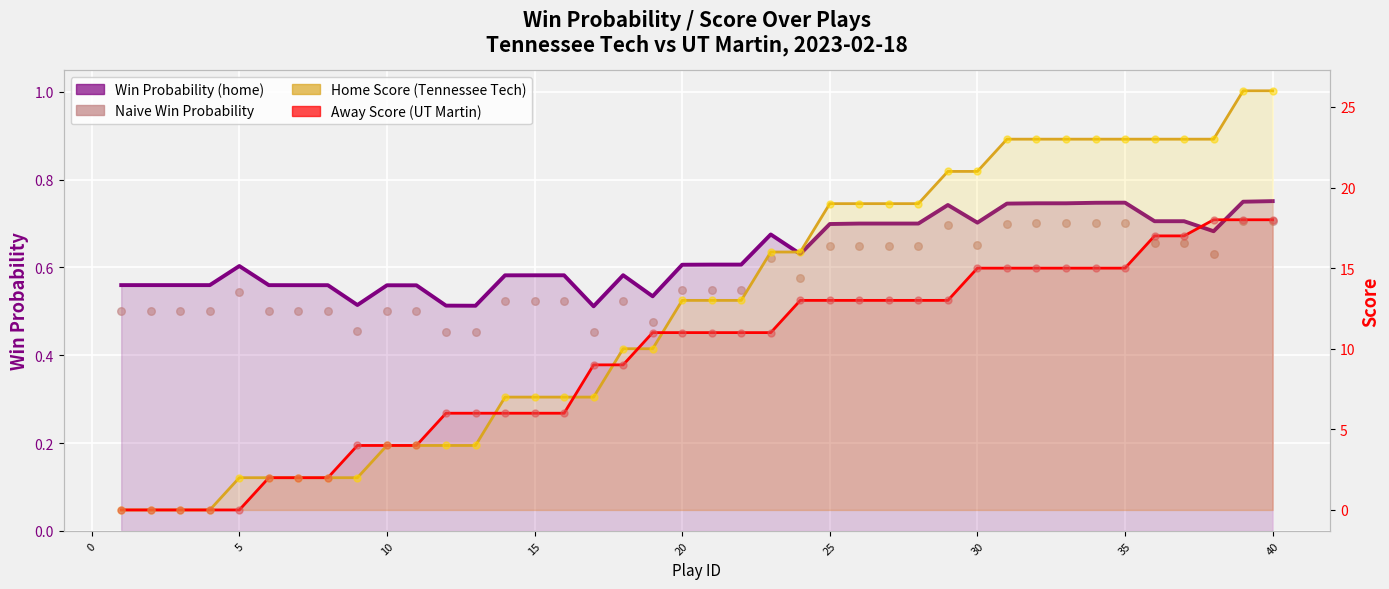

At which category is the sum across all series the highest?

40